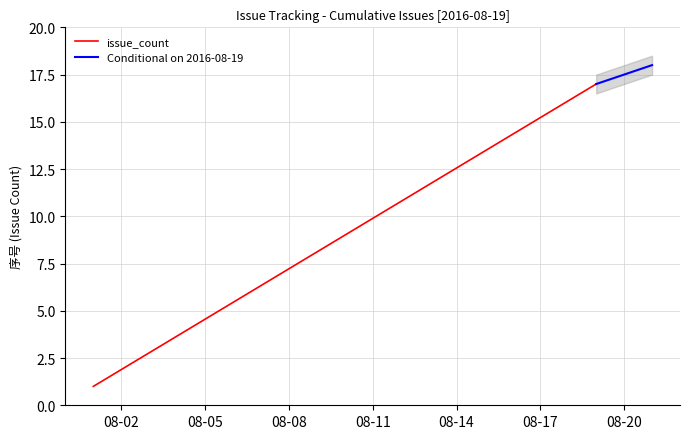

Is it true that the value at 2016-08-19 is 6?

False